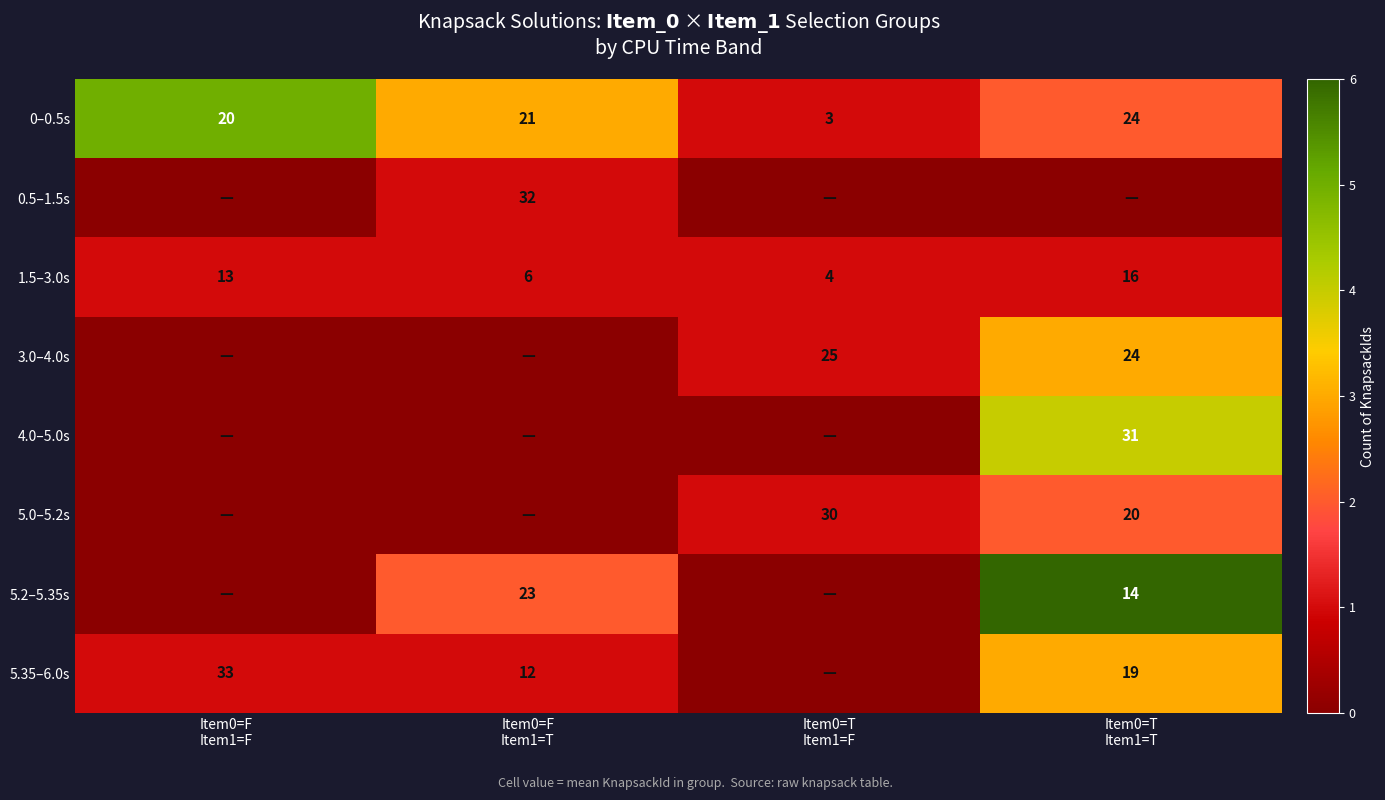

Count the number of categories in the chart.

4